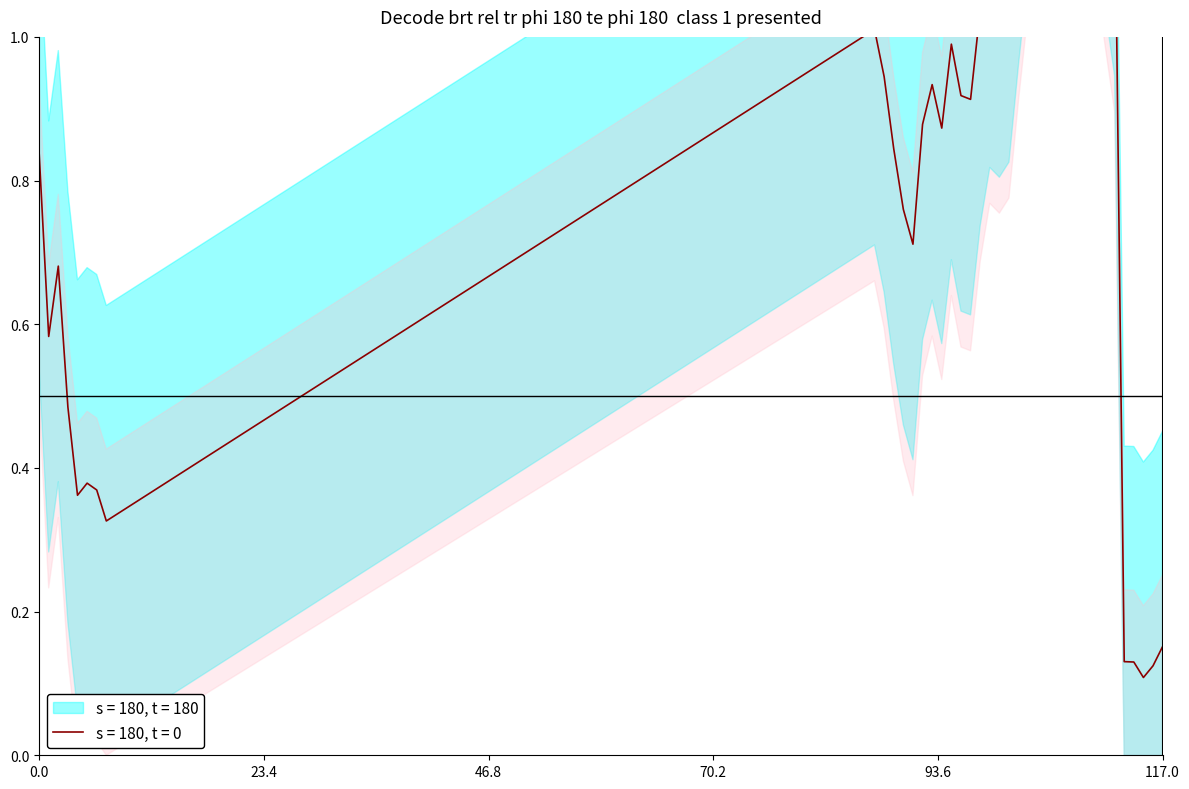

The chart shows a value of 0.6 at 1. True or false?

True